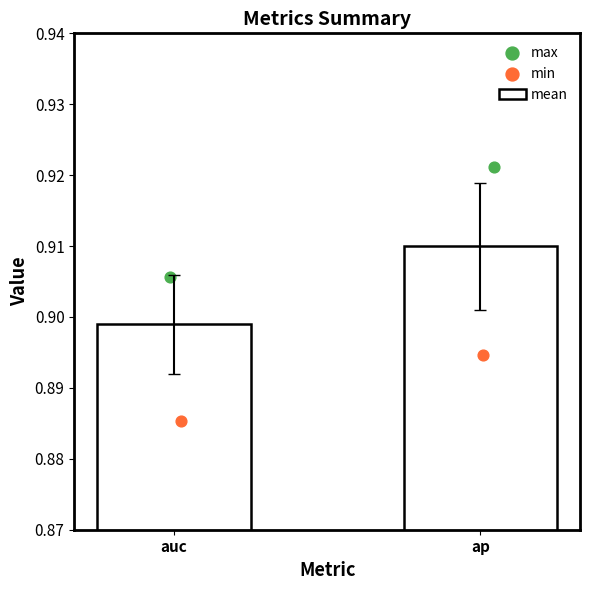

Which series has the largest total across all categories?

max